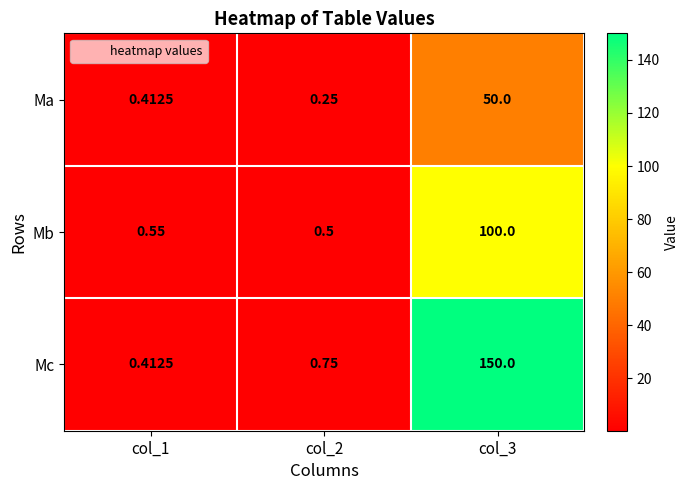

Which series has the largest range (max minus min)?

Mc